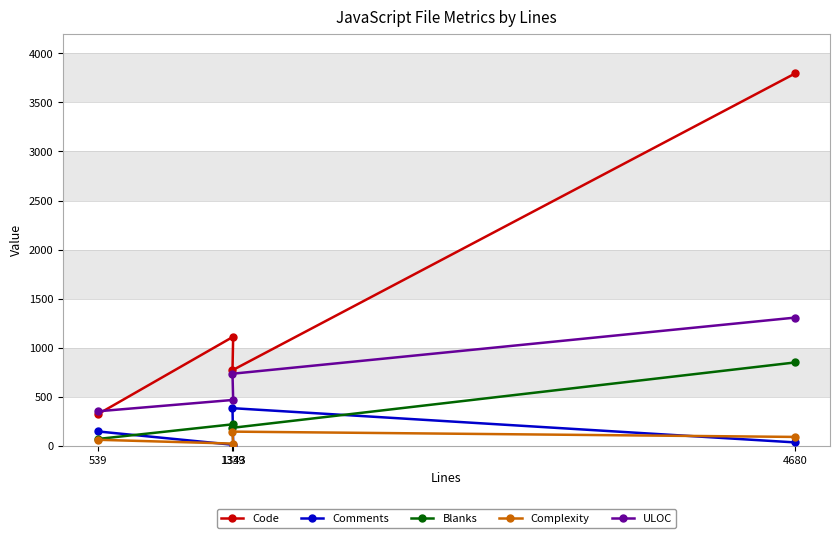

At which category is the sum across all series the highest?

4680